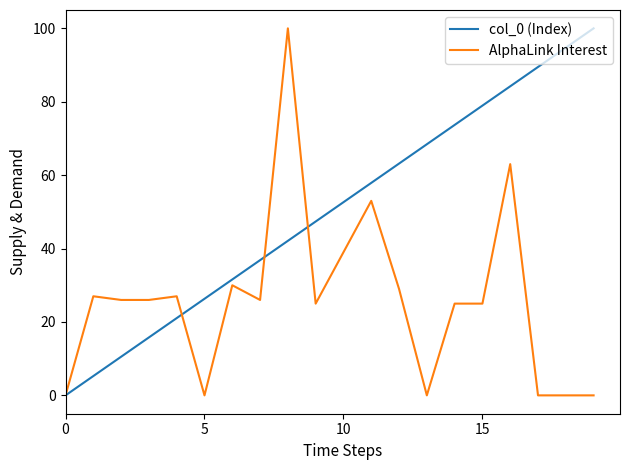

Rank the series by their average value, from highest to lowest.

col_0 (Index), AlphaLink Interest